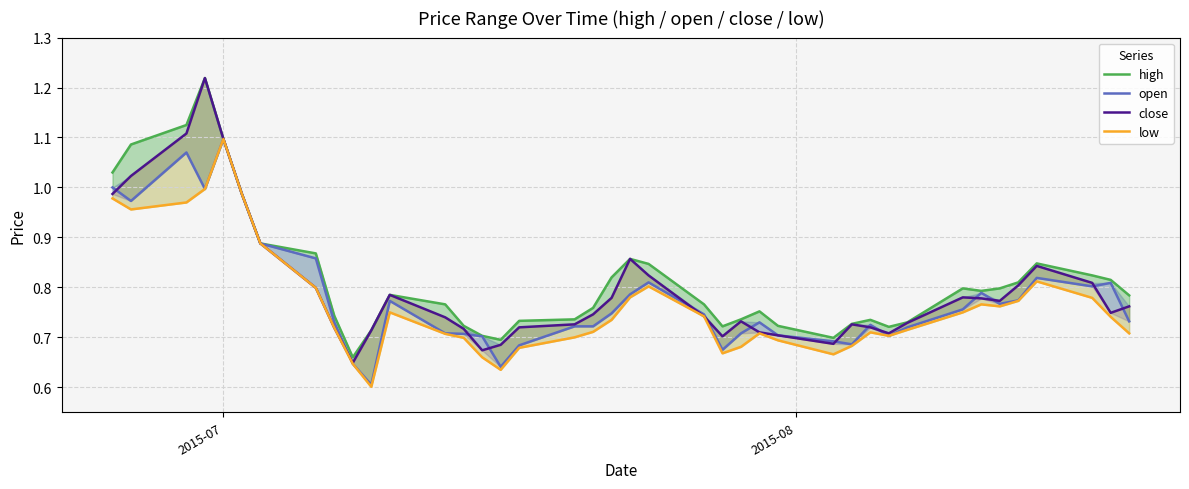

True or false: close and low cross at least once.

False